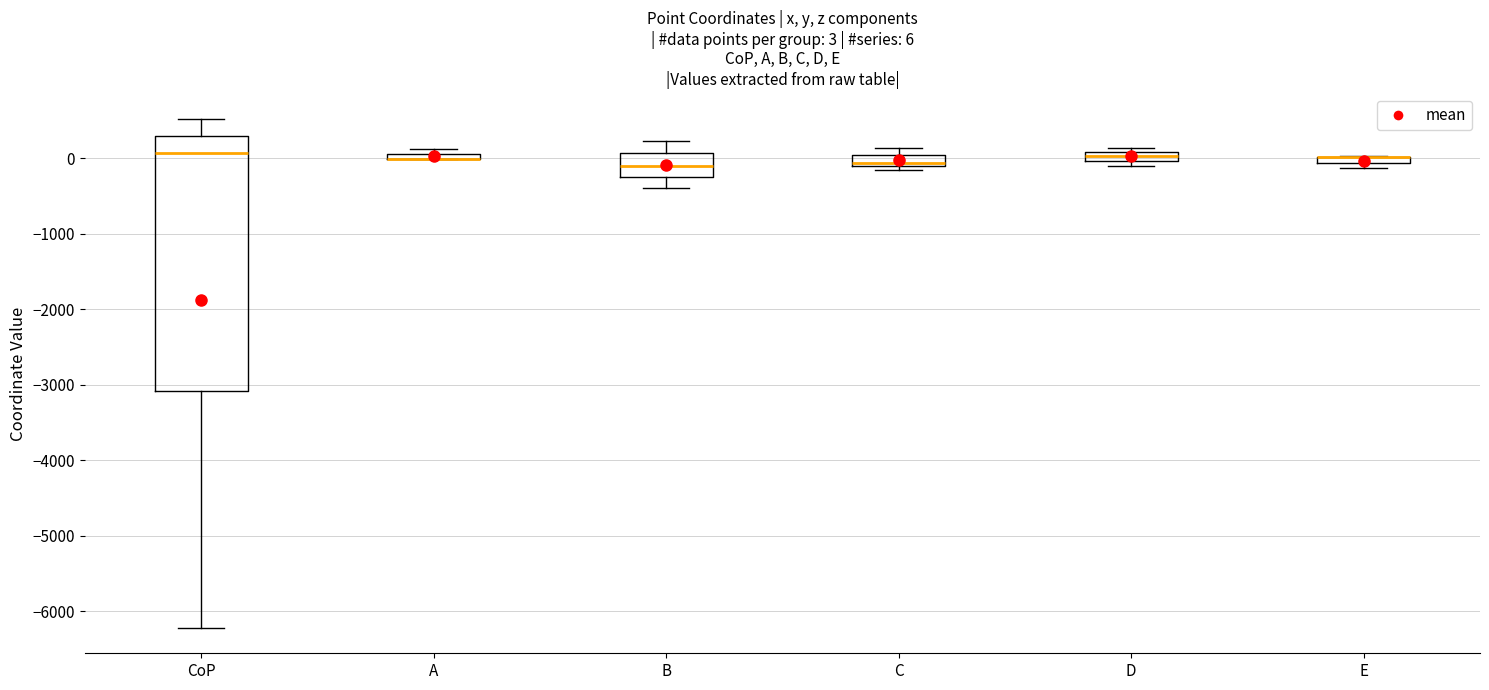

Comparing the boxes themselves (not the whiskers), which one is the tallest?

CoP